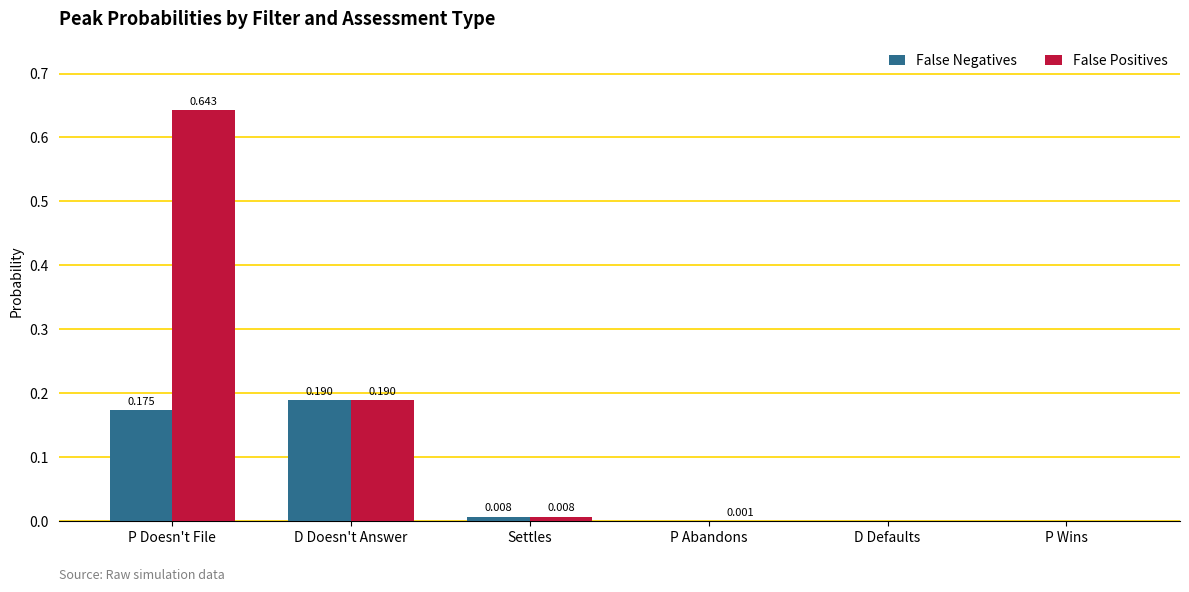

Where is False Positives nearest to the value 0?

P Wins